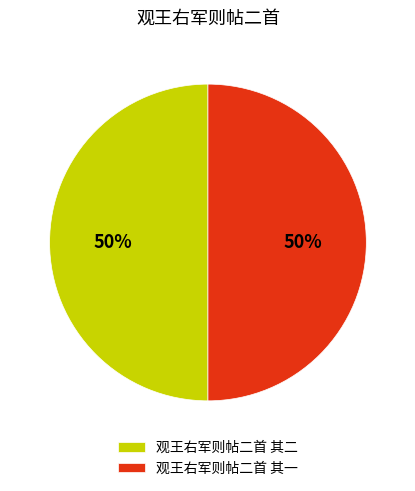

What percentage is the 观王右军则帖二首 其一 slice, to the nearest percent?

50%